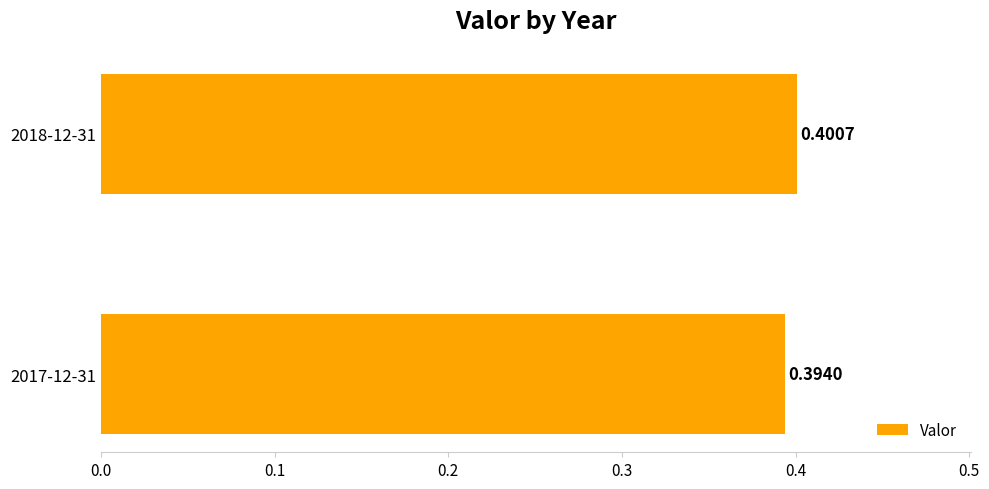

What is the sum of all values?

0.8